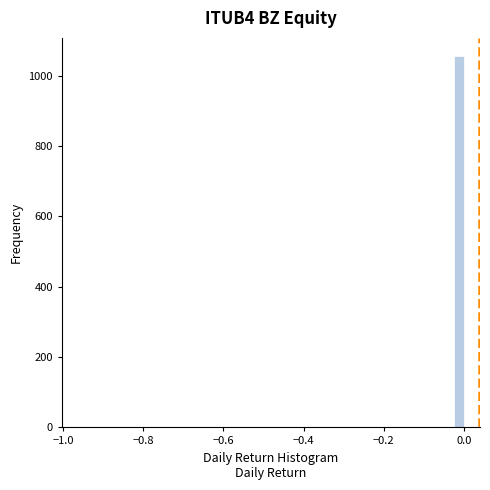

Around what value on the x-axis is the tallest bar? Give the approximate position of its centre, as read against the axis.

-0.02